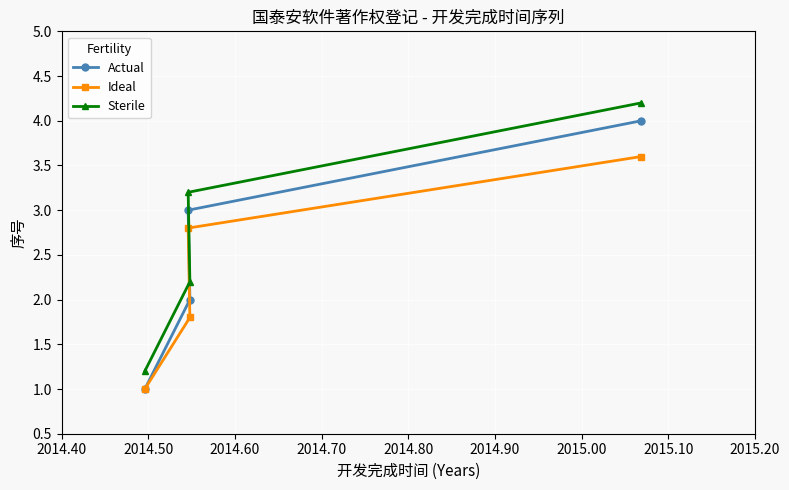

What is the value of the Actual point at the 3rd from the left?

2.0